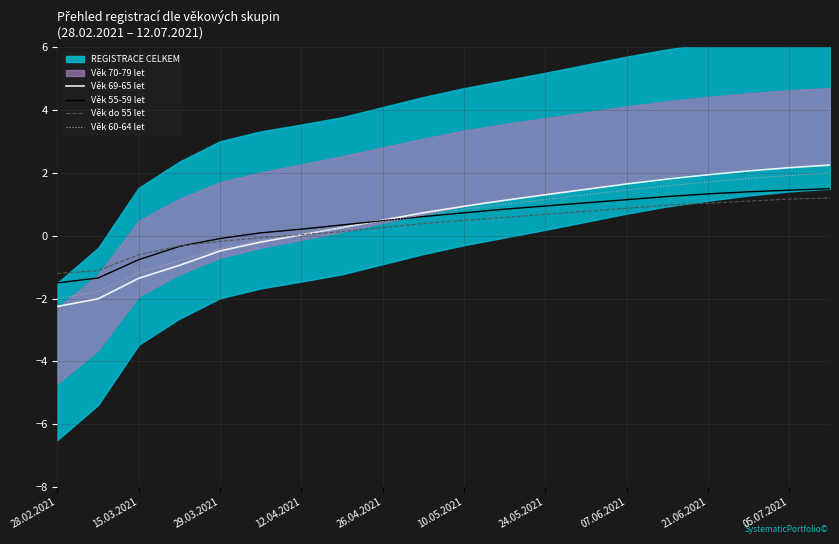

What is the average value of the Věk do 55 let series?

0.3